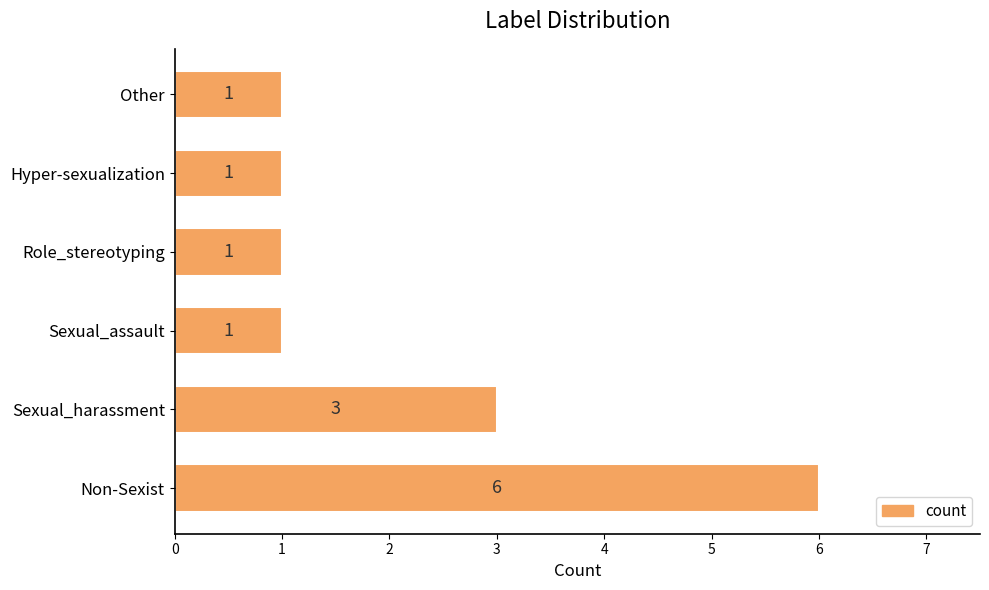

Count the values in the range 1 to 3.

5